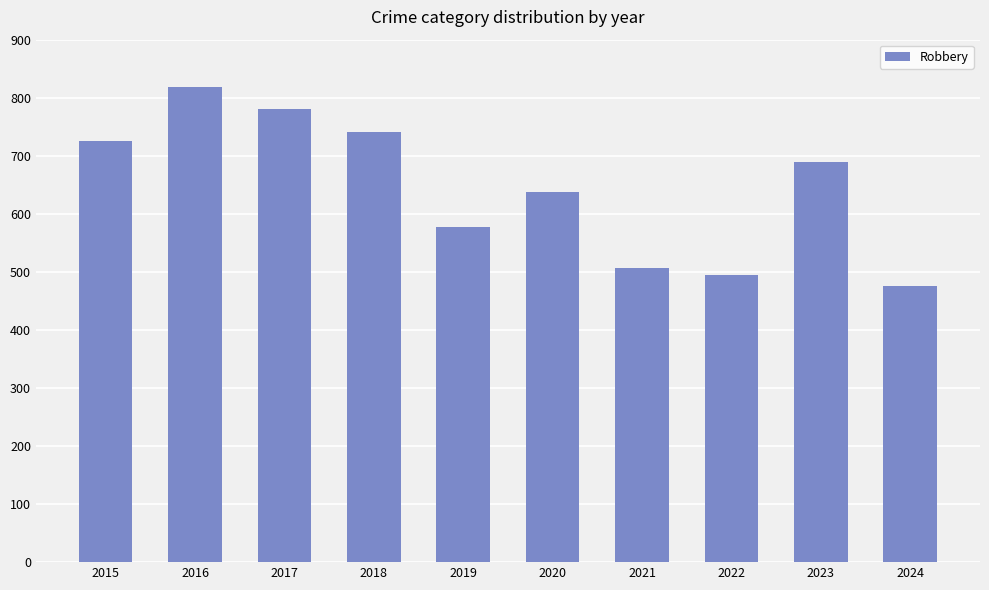

What is the change in value from 2017 to 2022?

-285